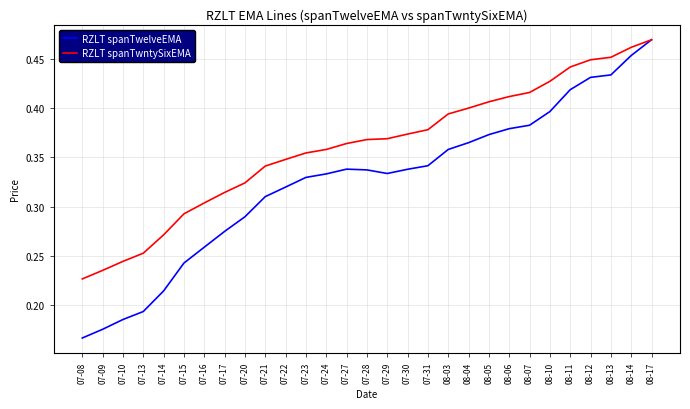

At 07-30, list the series in order from smallest to largest.

RZLT spanTwelveEMA, RZLT spanTwntySixEMA